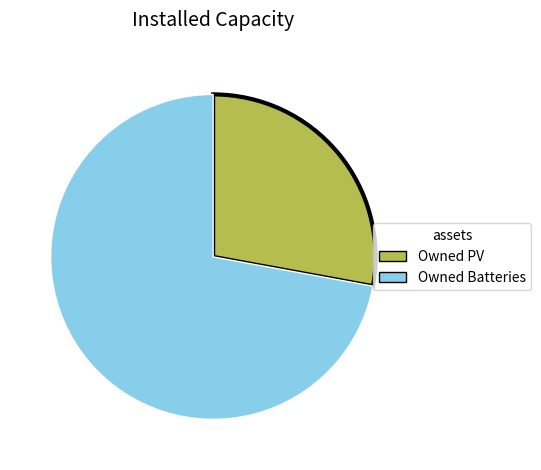

Is it true that Owned Batteries is 61% of the pie?

False